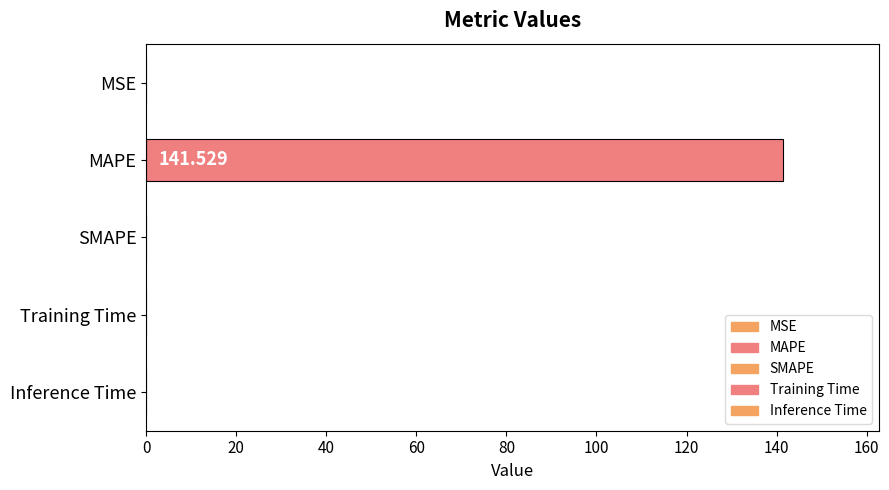

How many categories are shown in the chart?

5